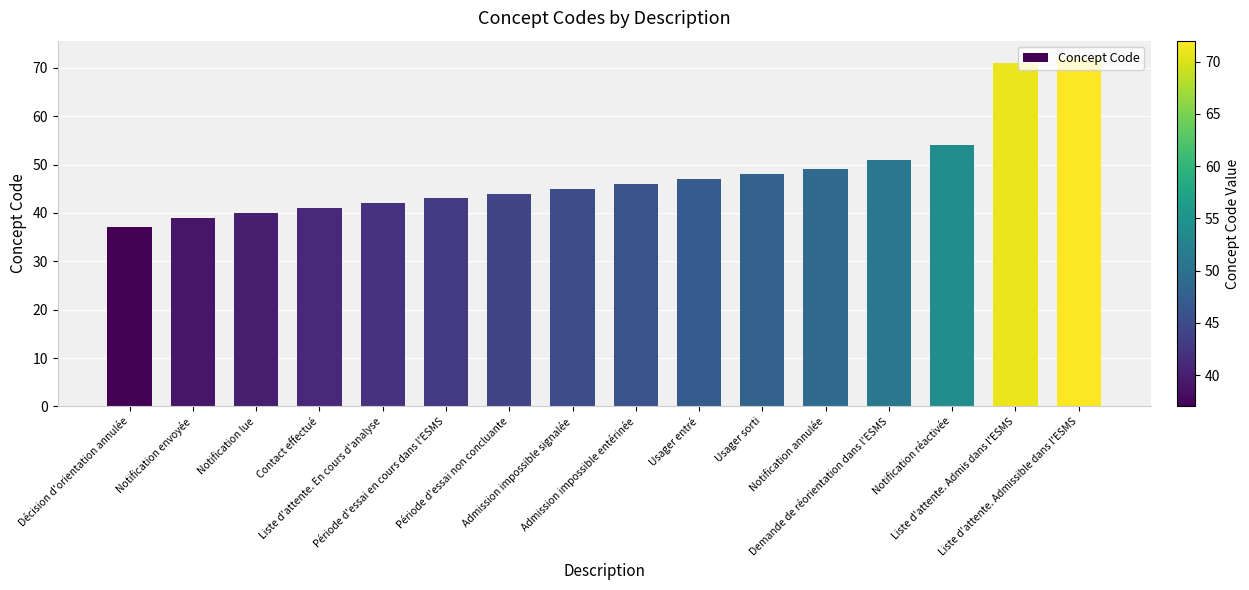

What is the difference between the values at Notification lue and Période d'essai en cours dans l'ESMS?

3